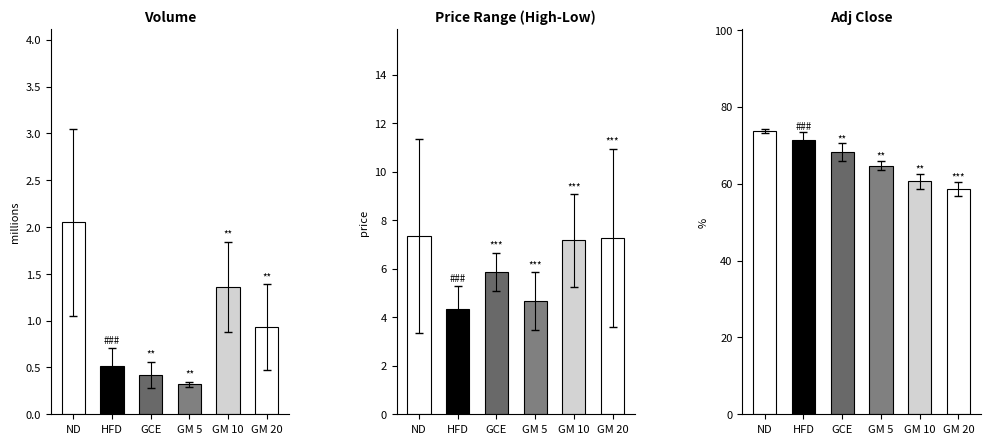

Which label corresponds to the largest value in the chart?

ND